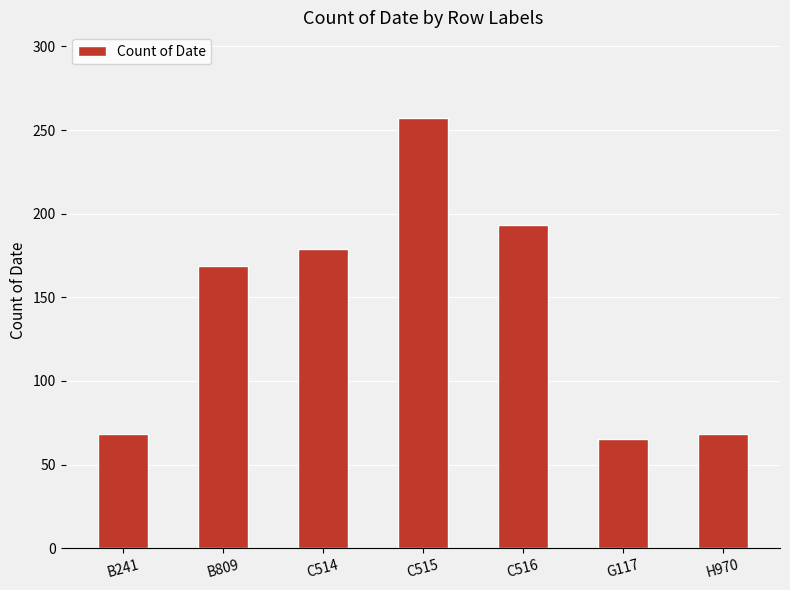

Reading left to right, what are all the values shown in this chart?

68	169	179	257	193	65	68